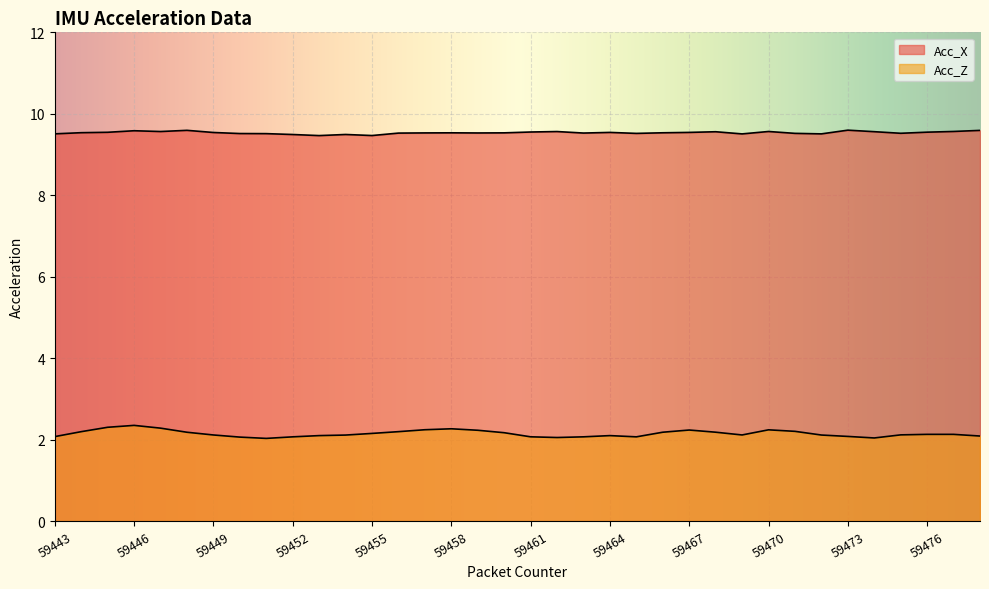

List the labels in order of Acc_Z value, largest first.

59446, 59445, 59447, 59458, 59457, 59470, 59467, 59459, 59471, 59456, 59444, 59468, 59466, 59448, 59460, 59455, 59476, 59477, 59475, 59469, 59449, 59472, 59454, 59453, 59464, 59478, 59473, 59443, 59461, 59463, 59465, 59452, 59450, 59462, 59474, 59451